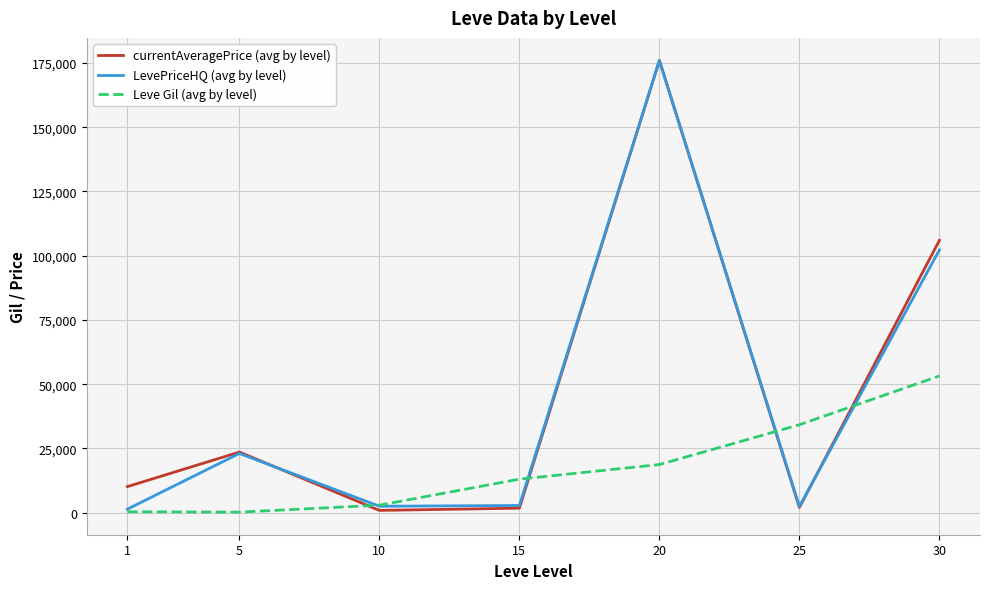

The value of LevePriceHQ (avg by level) at 30 is 102246.8. True or false?

True